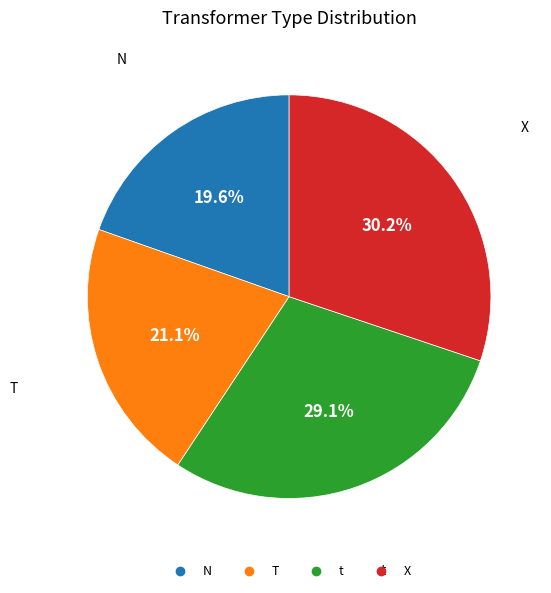

Combined, what portion of the pie is T and X?

51.3%